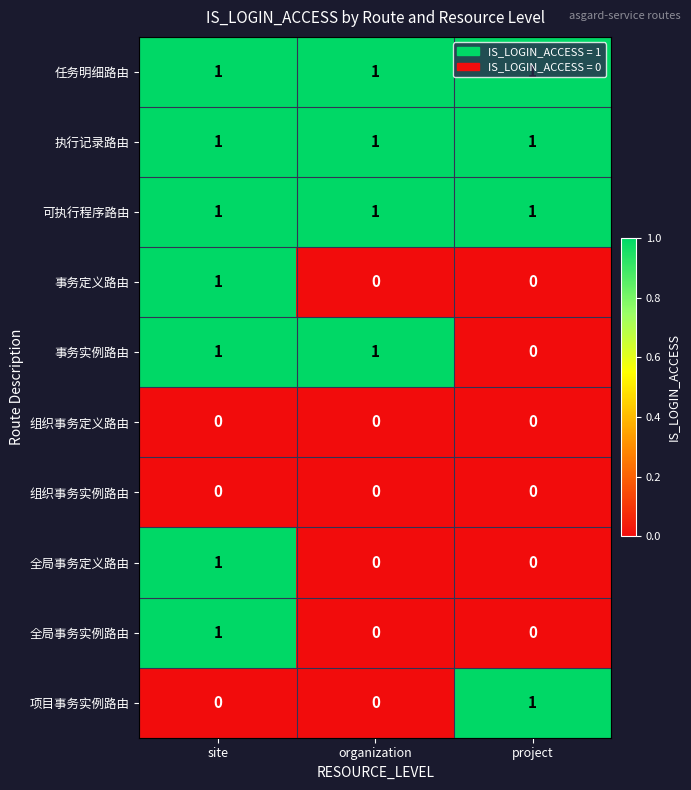

True or false: 组织事务定义路由 has a value of 0 at site.

True